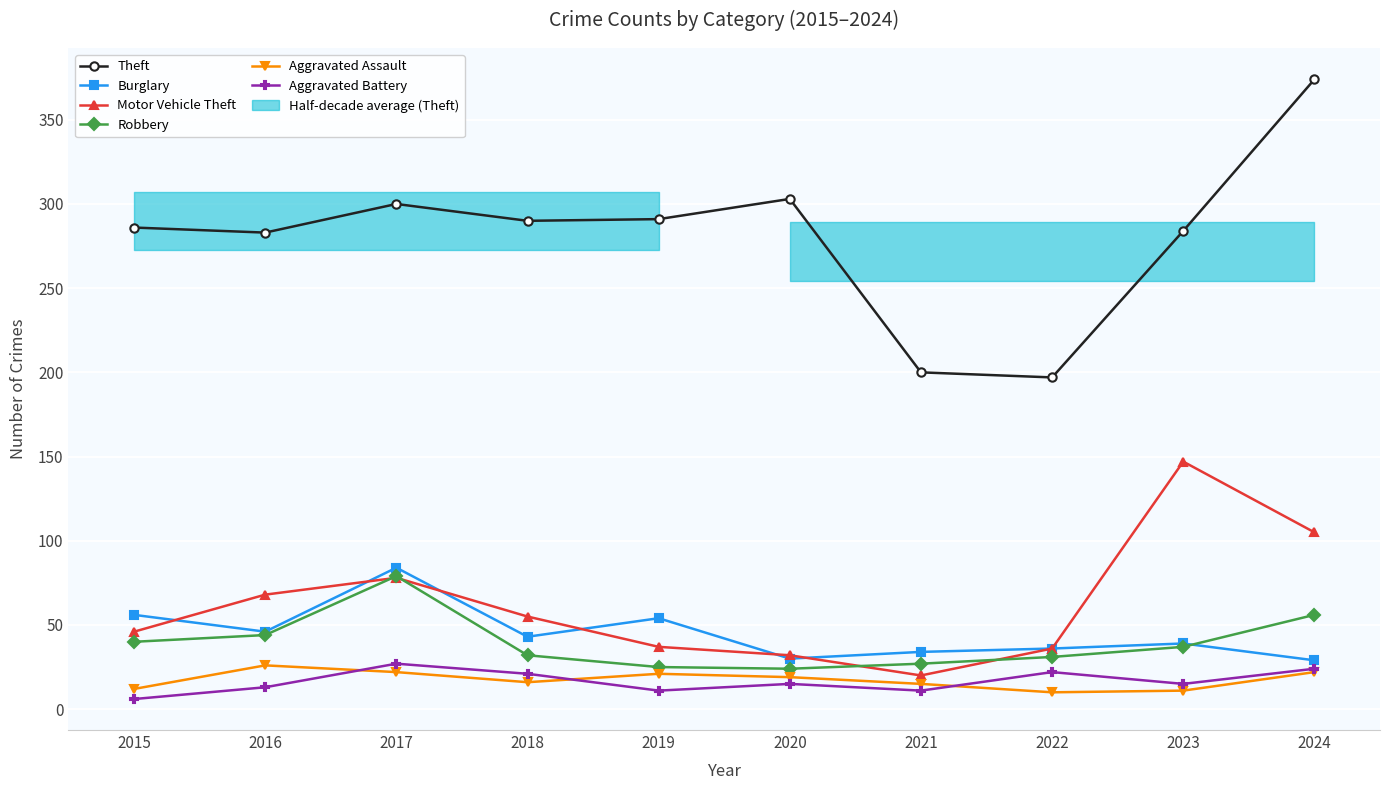

True or false: Robbery has more than 2 points higher than both neighbors.

False